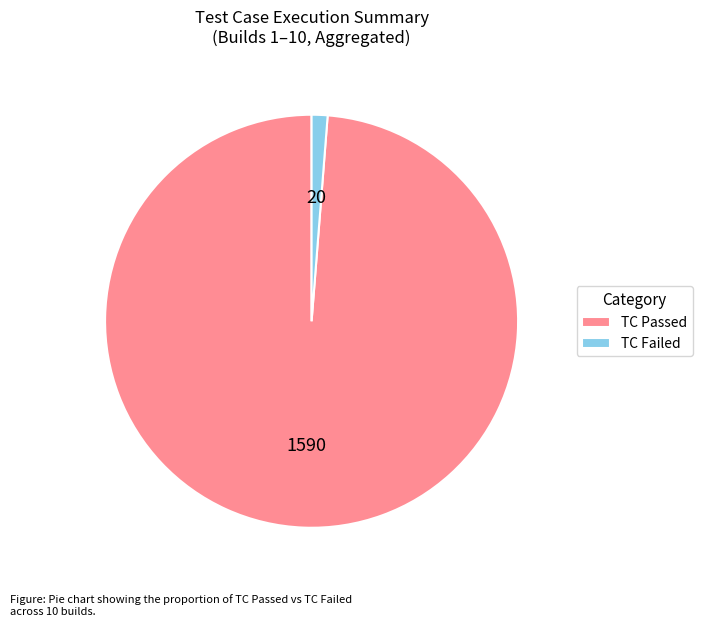

How many slices are in this pie chart?

2